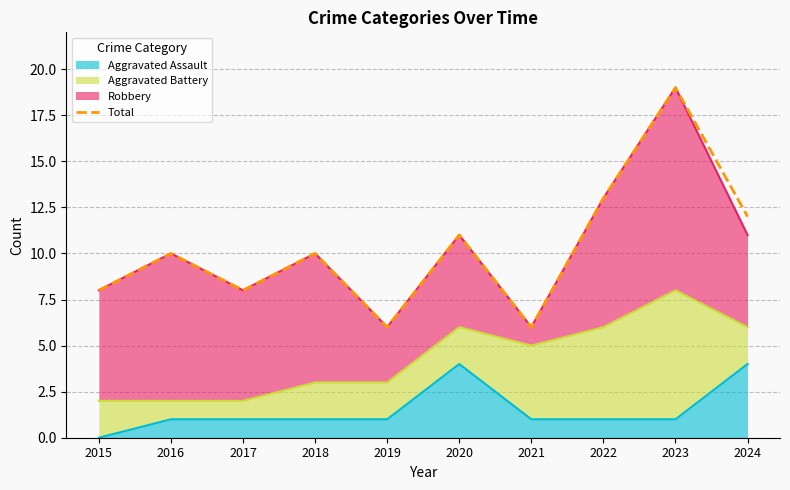

True or false: the data shows 8 at 2017.

True